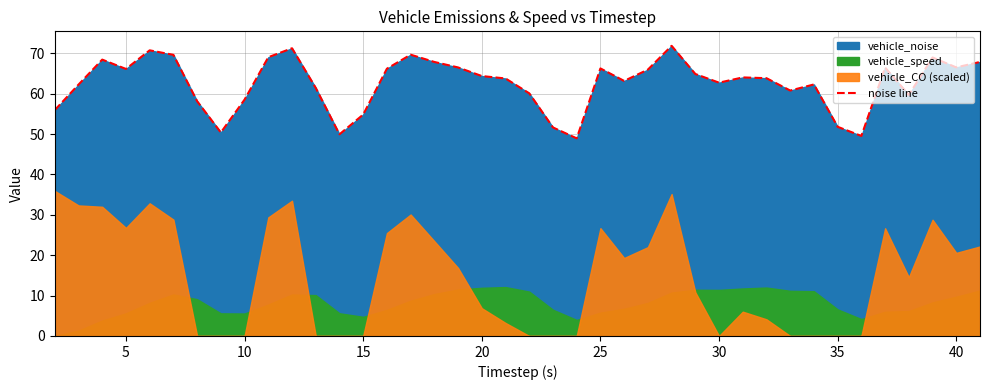

What is the lowest value of the noise line series?

48.9